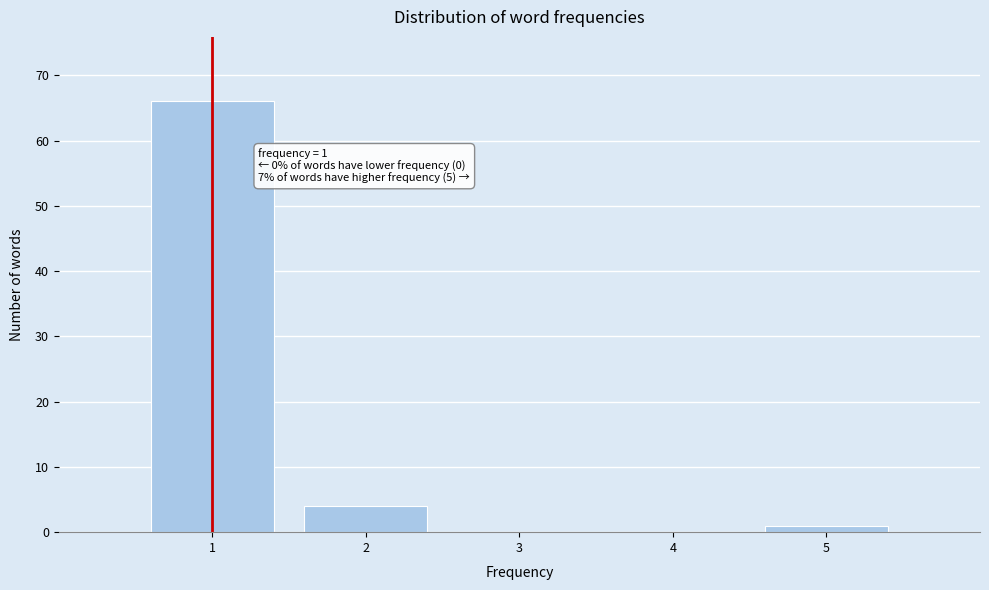

Which range on the x-axis has the tallest bar?

0.5 to 1.5